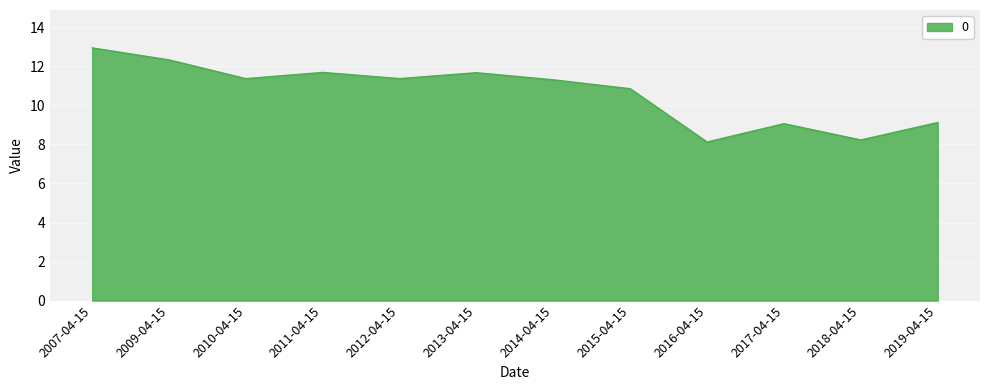

Count the number of categories in the chart.

12